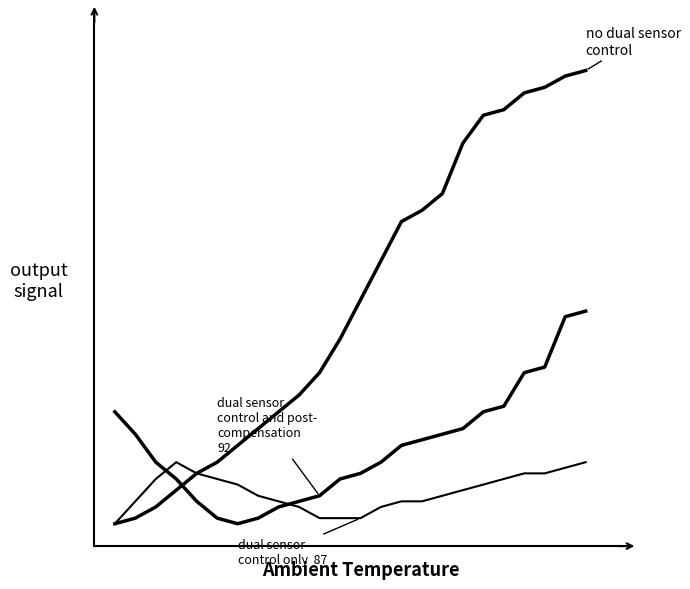

Is this an area chart (filled region under the line)?

No